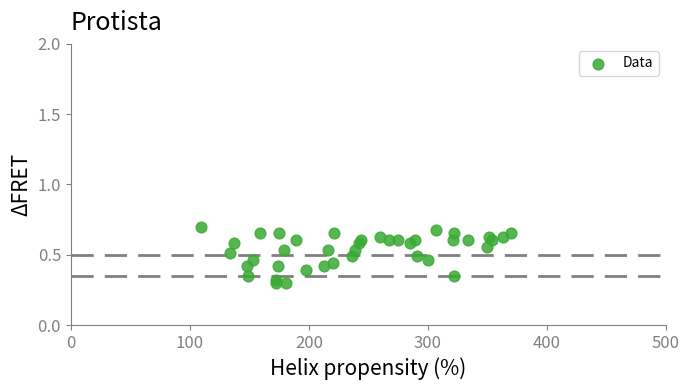

What is the range of X values (max minus min)?

261.0